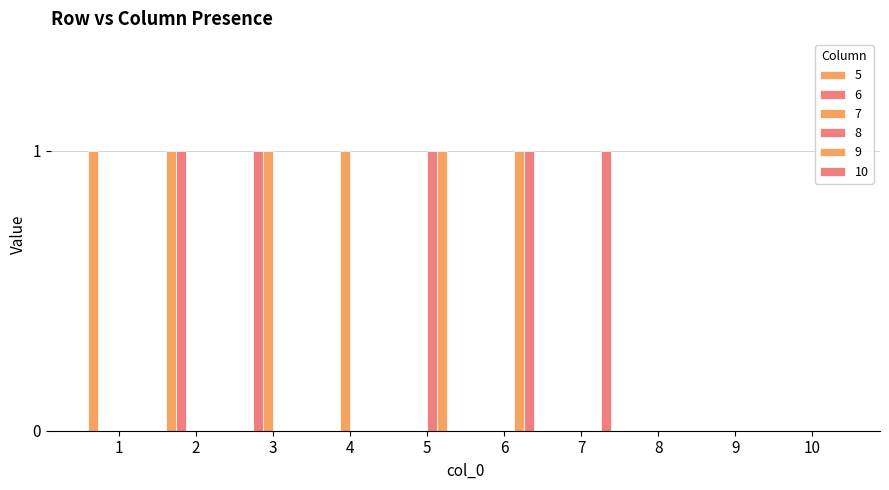

How many categories are shown in the chart?

10